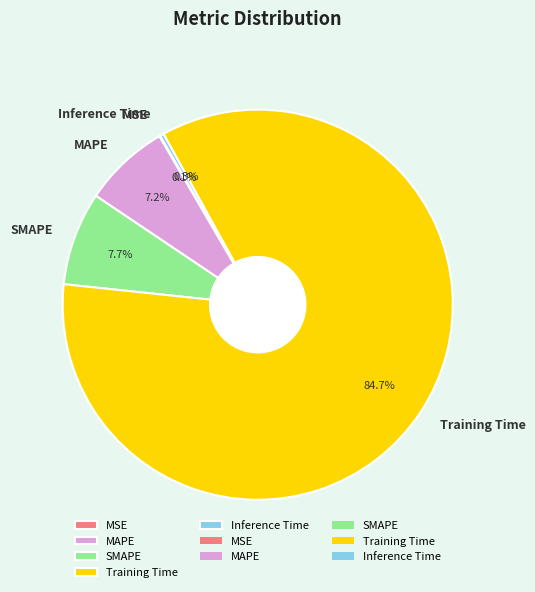

To the nearest percent, what is the difference between the largest and smallest slice percentages?

85%